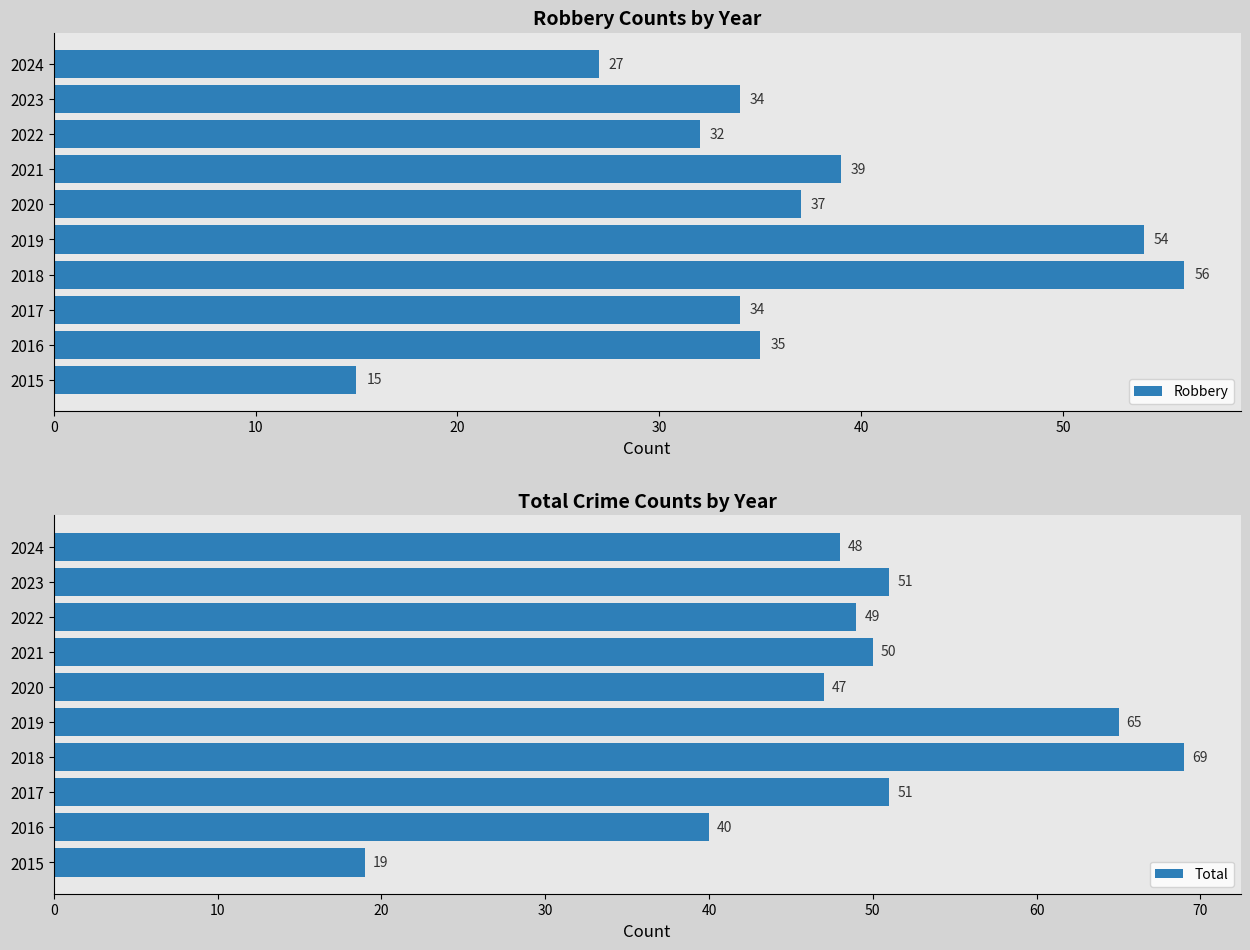

What is the difference between the second highest and minimum values in the Robbery series?

39